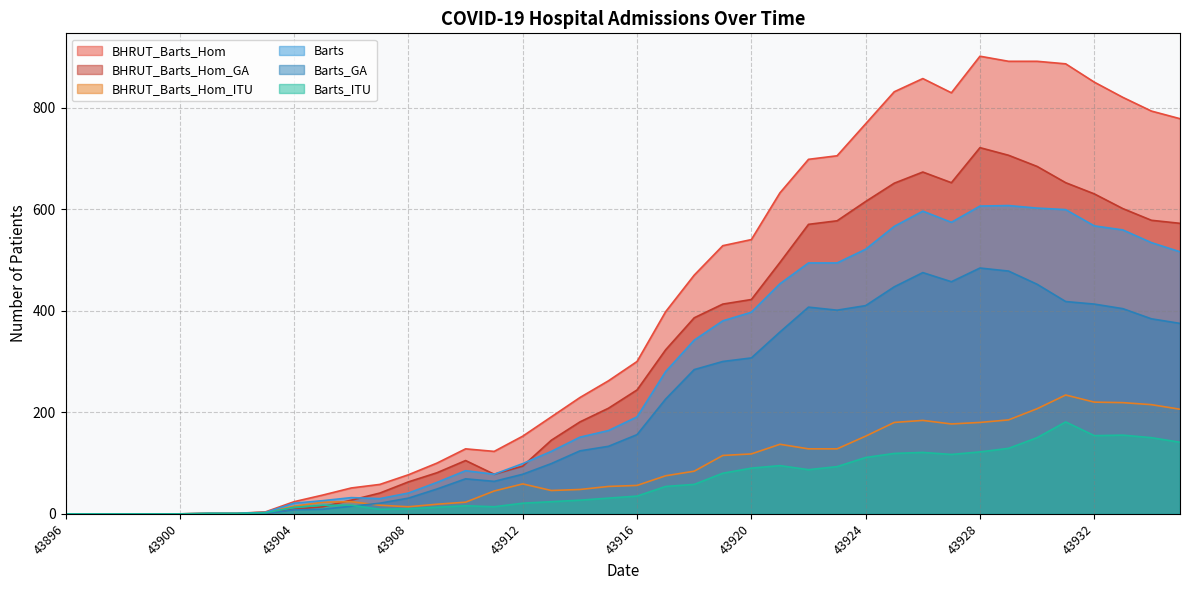

At which category does Barts reach its first local valley?

43907